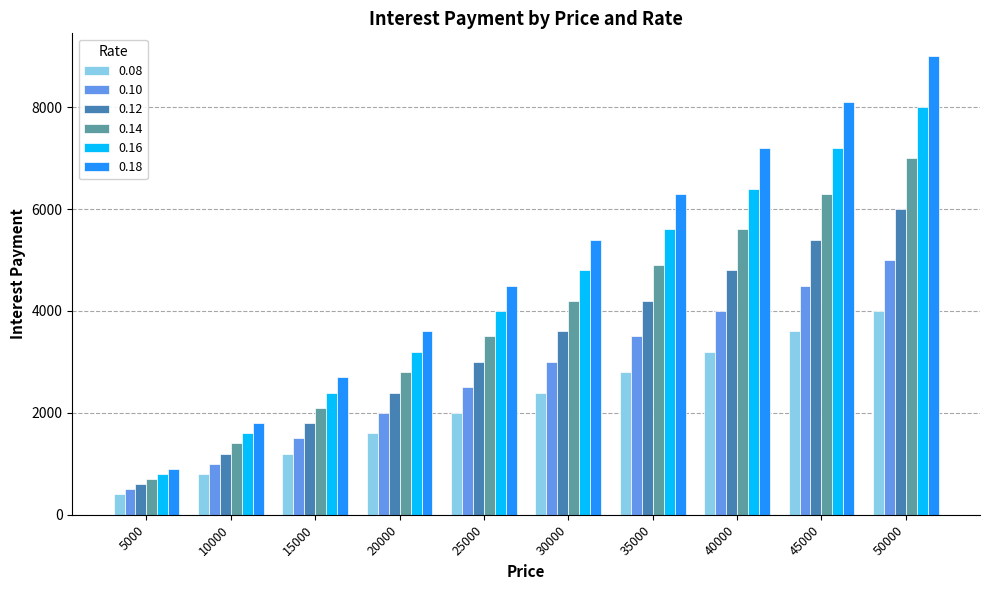

Which category has the lowest value in the 0.12 series?

5000